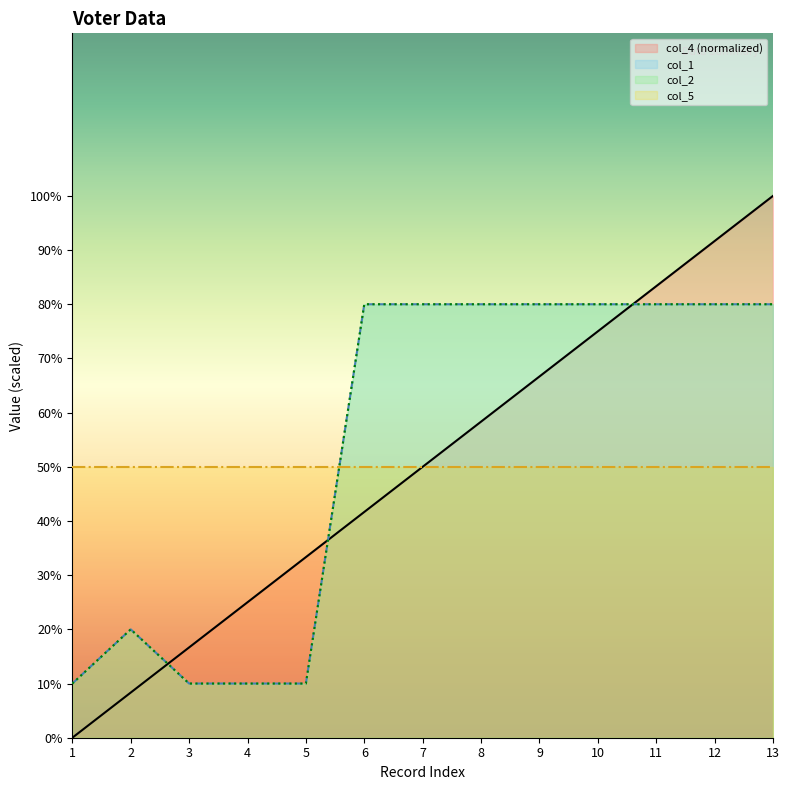

At which category is the sum across all series the highest?

13